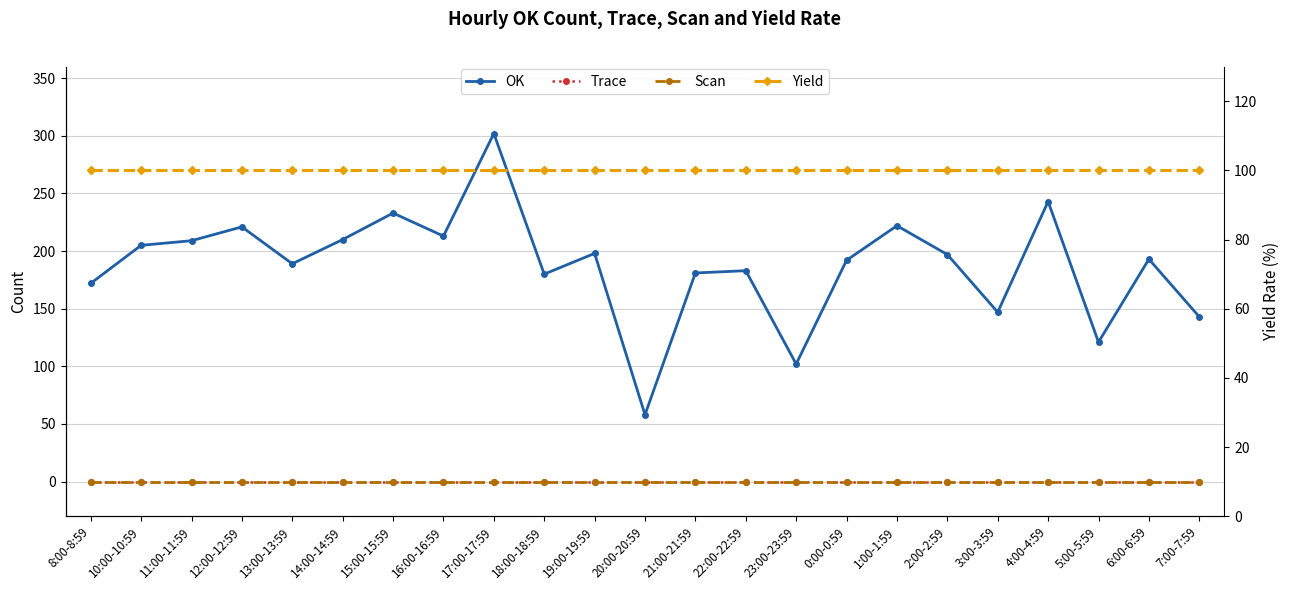

What is the value of the Yield point at the 17th from the left?

100